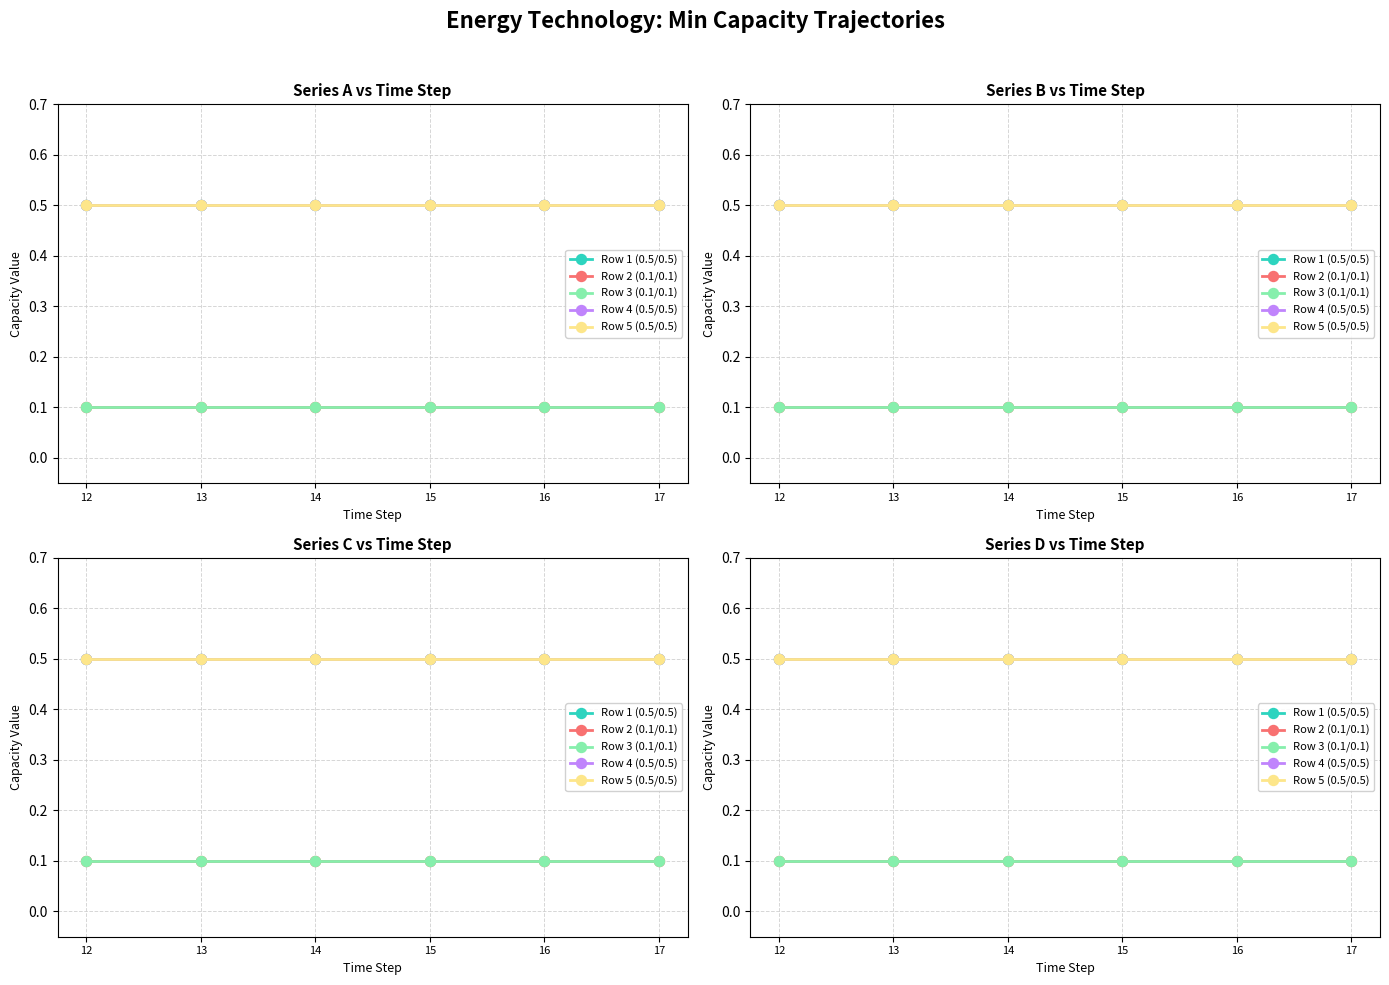

Reading left to right, what are all the values shown in this chart?

Row 1 (0.5/0.5): 0.5	0.5	0.5	0.5	0.5	0.5
Row 2 (0.1/0.1): 0.1	0.1	0.1	0.1	0.1	0.1
Row 3 (0.1/0.1): 0.1	0.1	0.1	0.1	0.1	0.1
Row 4 (0.5/0.5): 0.5	0.5	0.5	0.5	0.5	0.5
Row 5 (0.5/0.5): 0.5	0.5	0.5	0.5	0.5	0.5